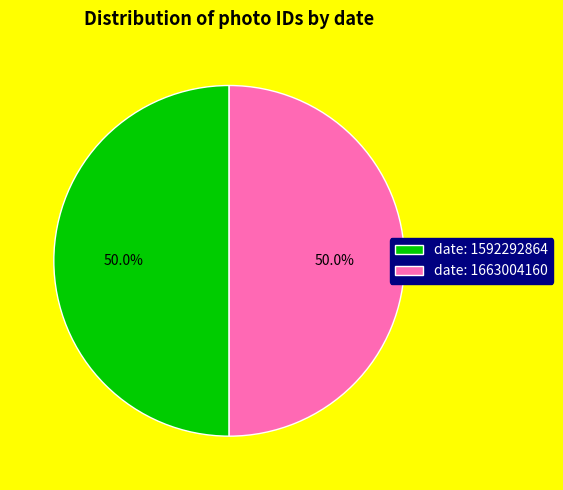

Approximately how many times larger is the value at date: 1663004160 compared to date: 1592292864?

1.0